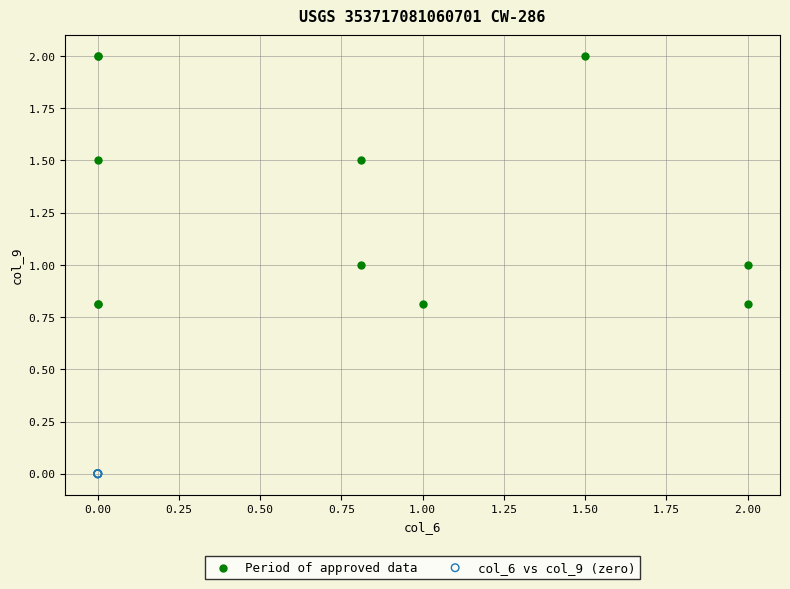

Which series reaches the minimum Y coordinate?

col_6 vs col_9 (zero)